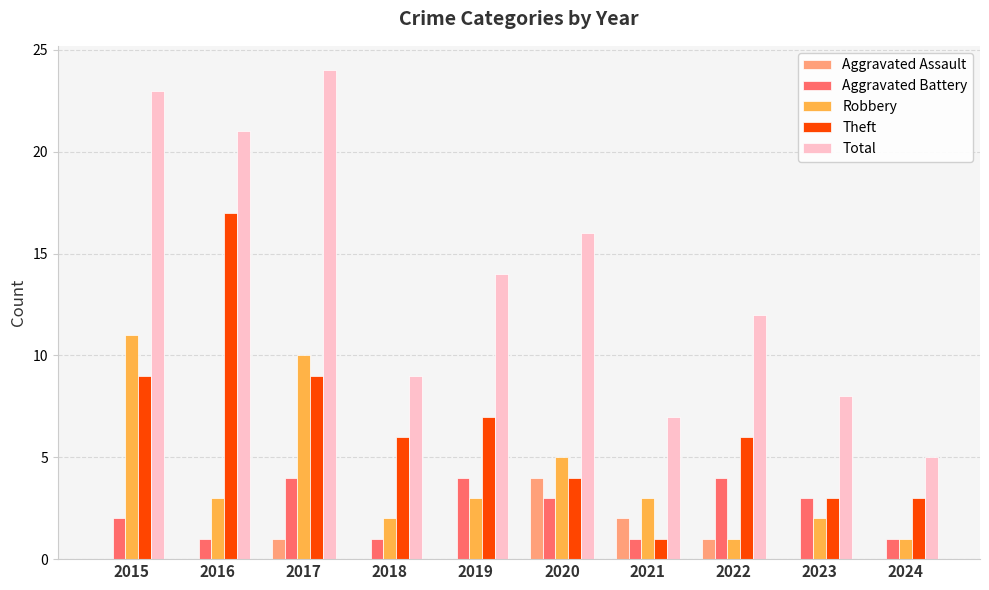

What is the sum of all Aggravated Assault values?

8